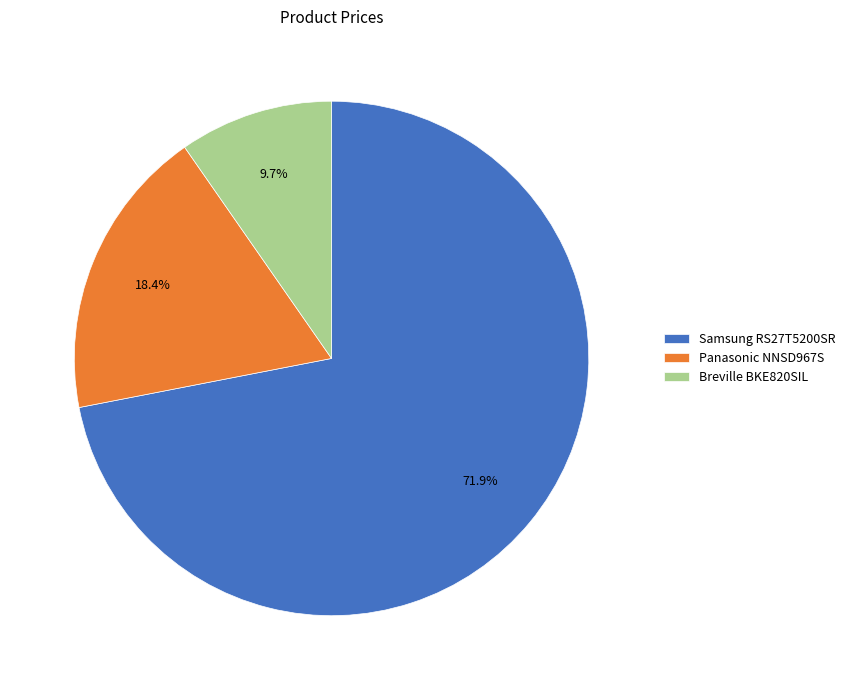

What is the total percentage of Samsung RS27T5200SR and Panasonic NNSD967S?

90.3%